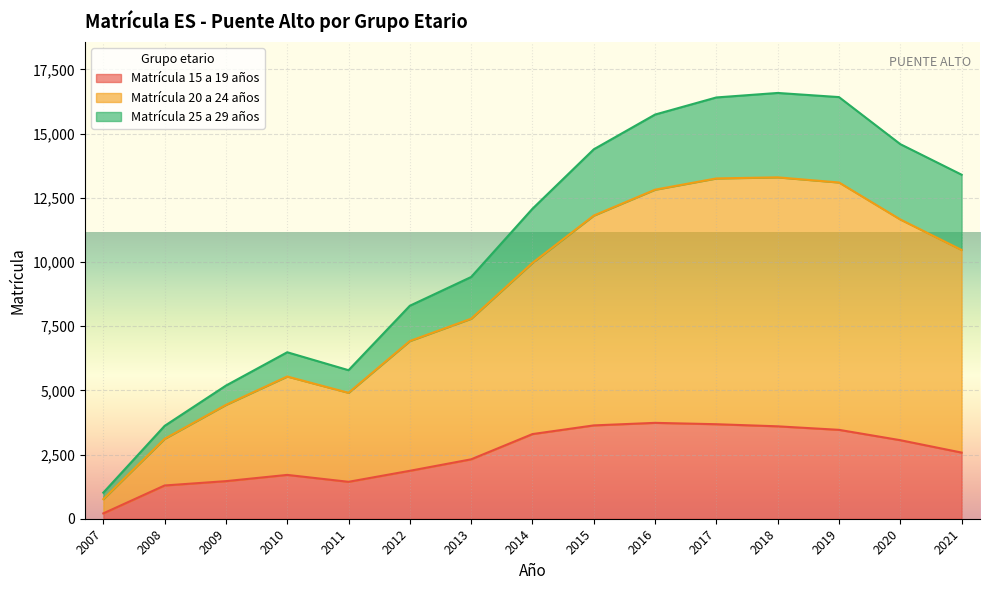

Which series has the widest spread of values?

Matrícula 20 a 24 años